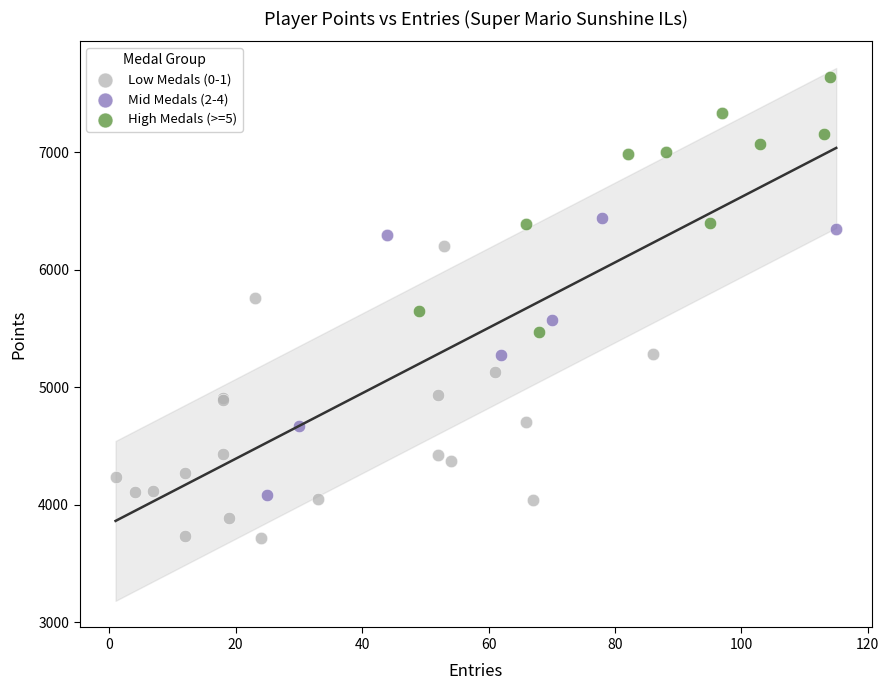

Which series contains the highest Y value?

High Medals (>=5)